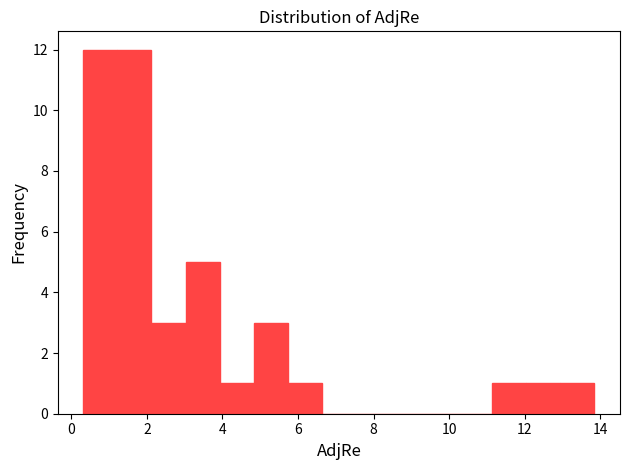

Reading left to right, list every bar in this chart as the range it spans on the x-axis followed by its height. Neither the bar edges nor the heights are printed on the chart, so give them approximately, as read against the axes.

0.4 to 1.2: 12
1.2 to 2.2: 12
2.2 to 3.0: 3
3.0 to 4.0: 5
4.0 to 4.8: 1
4.8 to 5.8: 3
5.8 to 6.6: 1
6.6 to 7.6: 0
7.6 to 8.4: 0
8.4 to 9.4: 0
9.4 to 10.2: 0
10.2 to 11.2: 0
11.2 to 12.0: 1
12.0 to 13.0: 1
13.0 to 13.8: 1